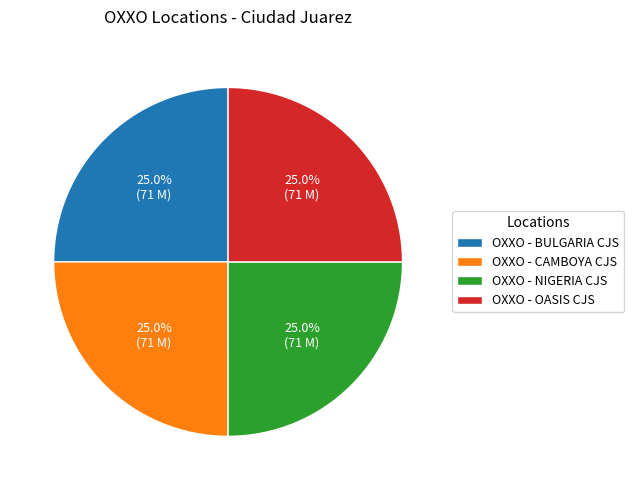

Is it true that OXXO - OASIS CJS is 37% of the pie?

False